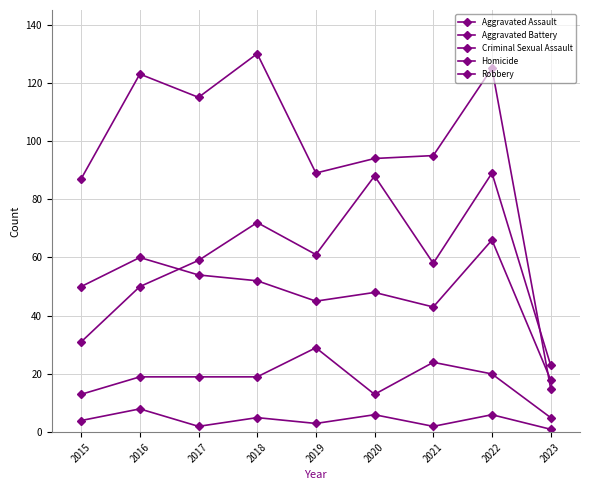

What is the total value across all series at 2015?

185